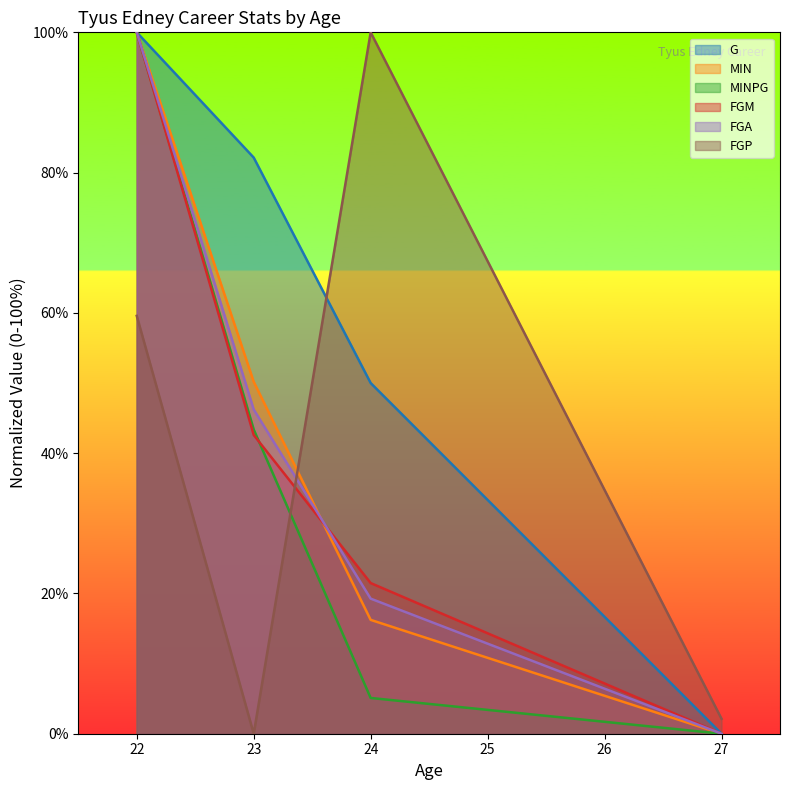

Where do MIN and FGM first cross each other?

23 and 24